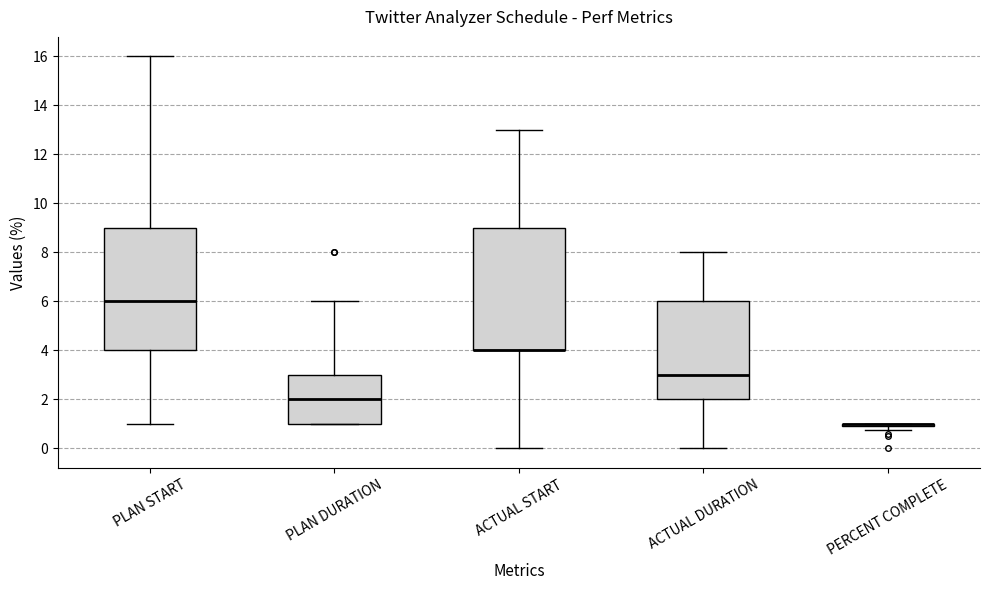

Reading left to right, transcribe this box plot: for each box, give where its median line is, the range the box spans, and where its two whiskers end, as read against the y-axis. The values are not printed on the chart, so give them approximately, as read against the axis.

PLAN START: median 6.0, box 4.0 to 9.0, whiskers 1.0 to 16.0
PLAN DURATION: median 2.0, box 1.0 to 3.0, whiskers 1.0 to 6.0
ACTUAL START: median 4.0 (drawn on the box's lower edge), box 4.0 to 9.0, whiskers 0.0 to 13.0
ACTUAL DURATION: median 3.0, box 2.0 to 6.0, whiskers 0.0 to 8.0
PERCENT COMPLETE: box collapsed to a line at 1.0, whiskers 0.8 to 1.0